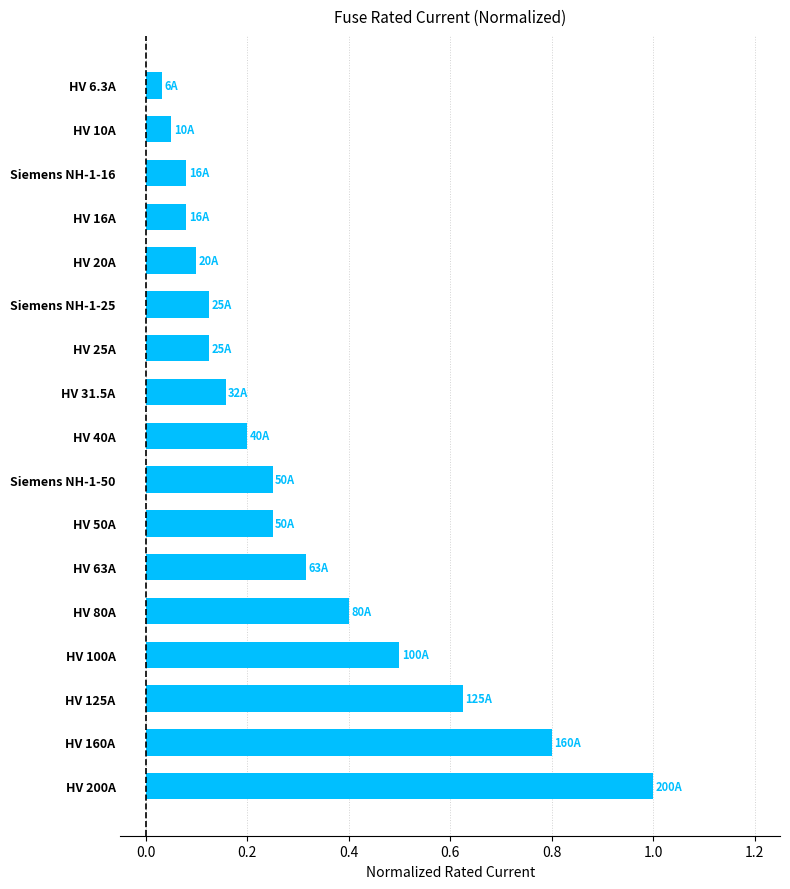

True or false: the data shows 0.3 at HV 100A.

False